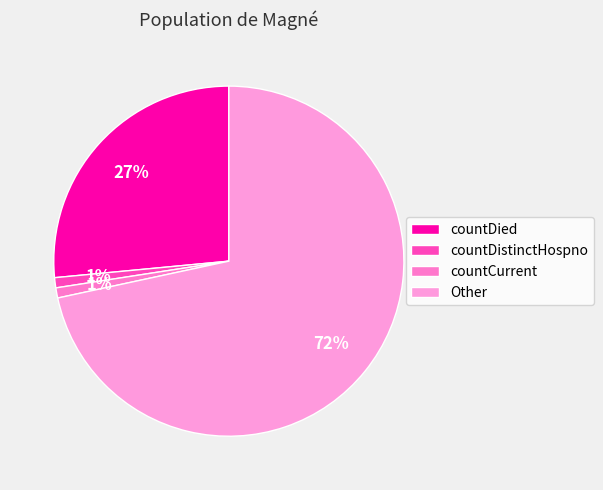

To the nearest percent, what is the average slice percentage?

25%